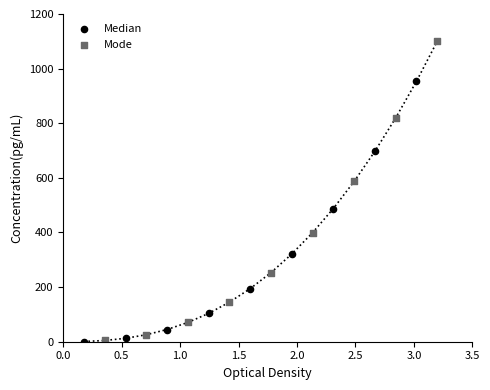

Which series reaches the maximum Y coordinate?

Mode